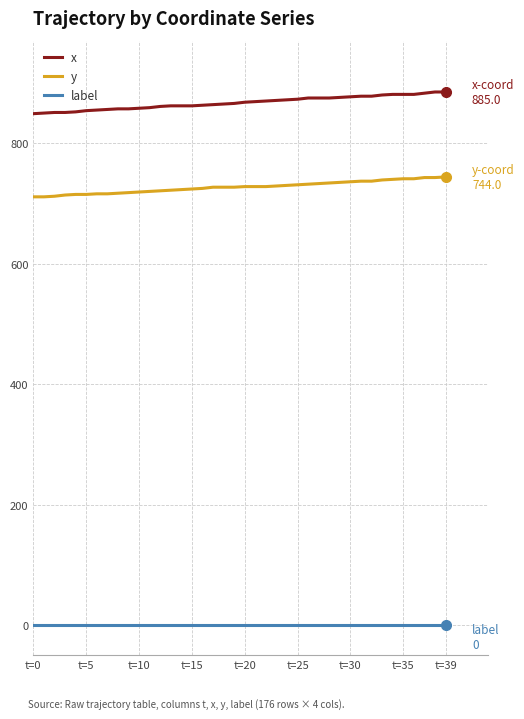

True or false: x and label intersect in this chart.

False